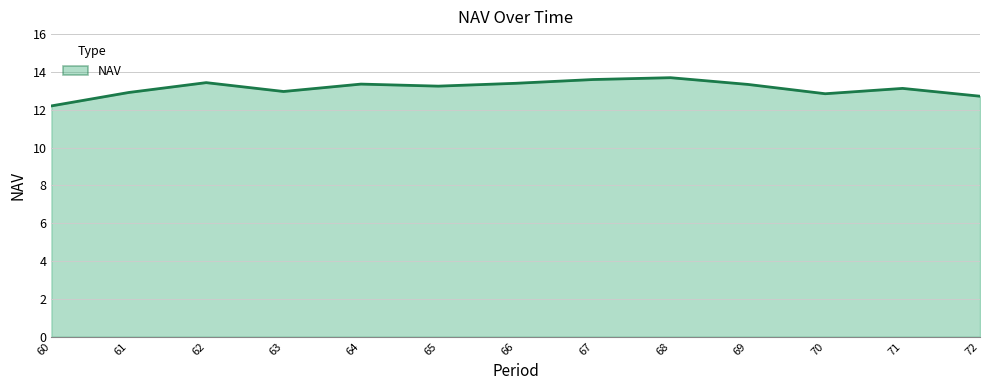

What is the sum of all values?

170.8